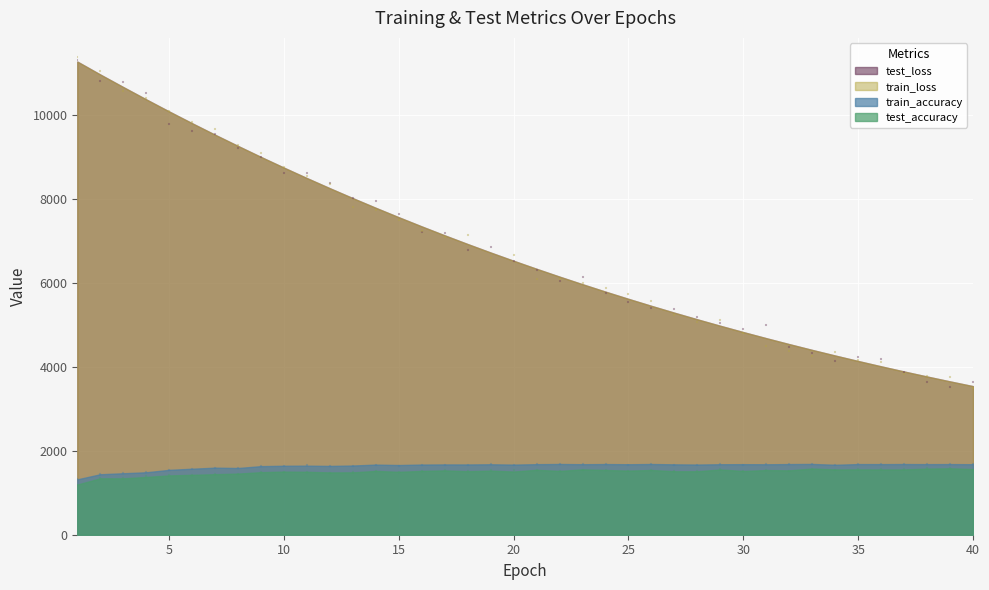

What is the total value across all series at 15?

18261.2